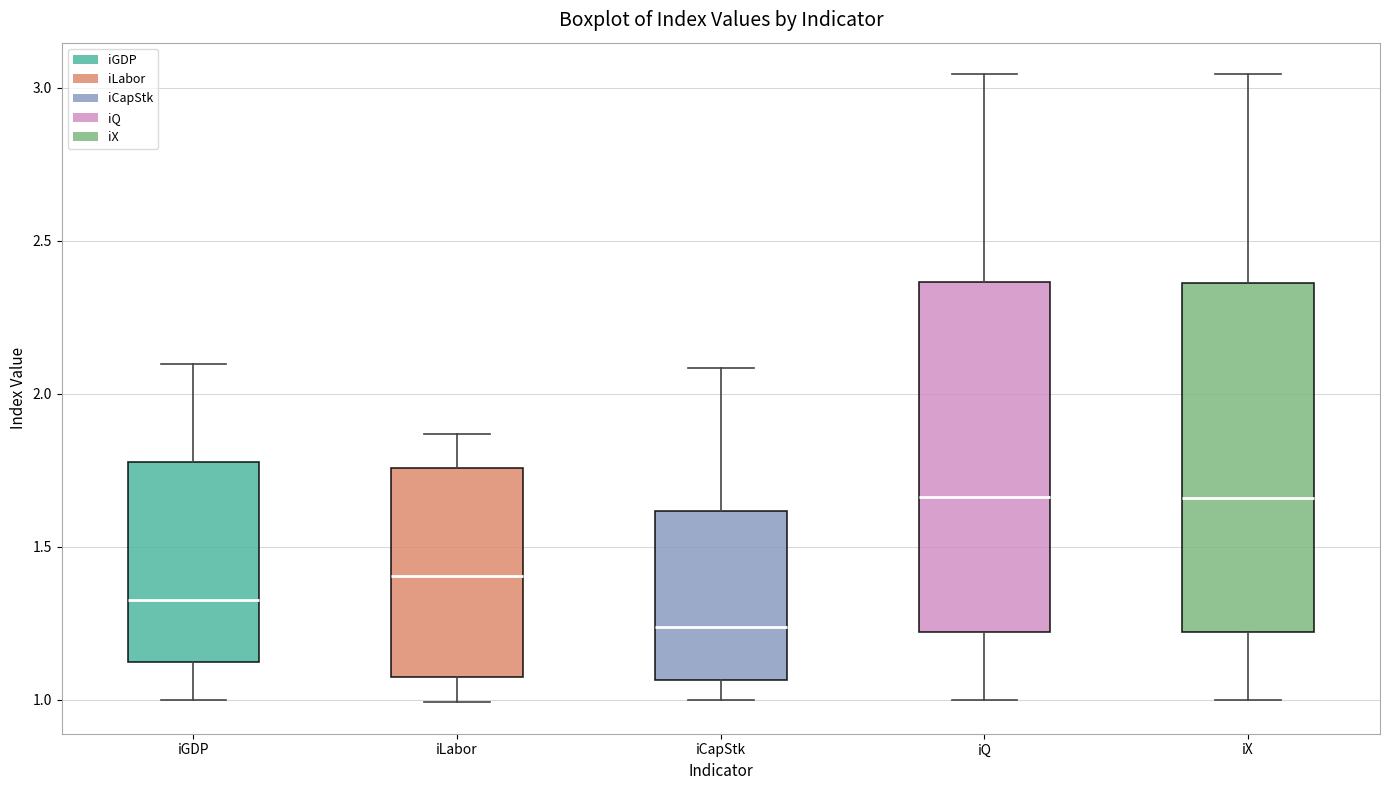

Reading left to right, transcribe this box plot: for each box, give where its median line is, the range the box spans, and where its two whiskers end, as read against the y-axis. The values are not printed on the chart, so give them approximately, as read against the axis.

iGDP: median 1.35, box 1.10 to 1.80, whiskers 1.00 to 2.10
iLabor: median 1.40, box 1.10 to 1.75, whiskers 1.00 to 1.85
iCapStk: median 1.25, box 1.05 to 1.60, whiskers 1.00 to 2.10
iQ: median 1.65, box 1.20 to 2.35, whiskers 1.00 to 3.05
iX: median 1.65, box 1.20 to 2.35, whiskers 1.00 to 3.05